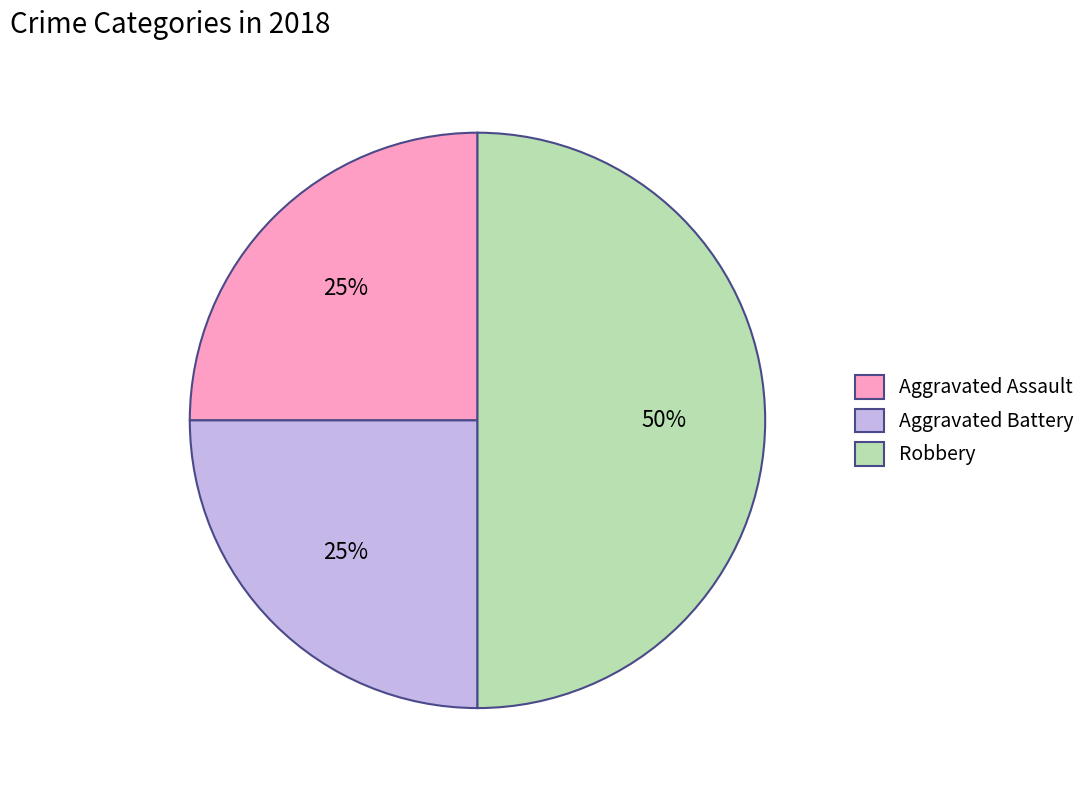

Count the number of slices in the pie.

3